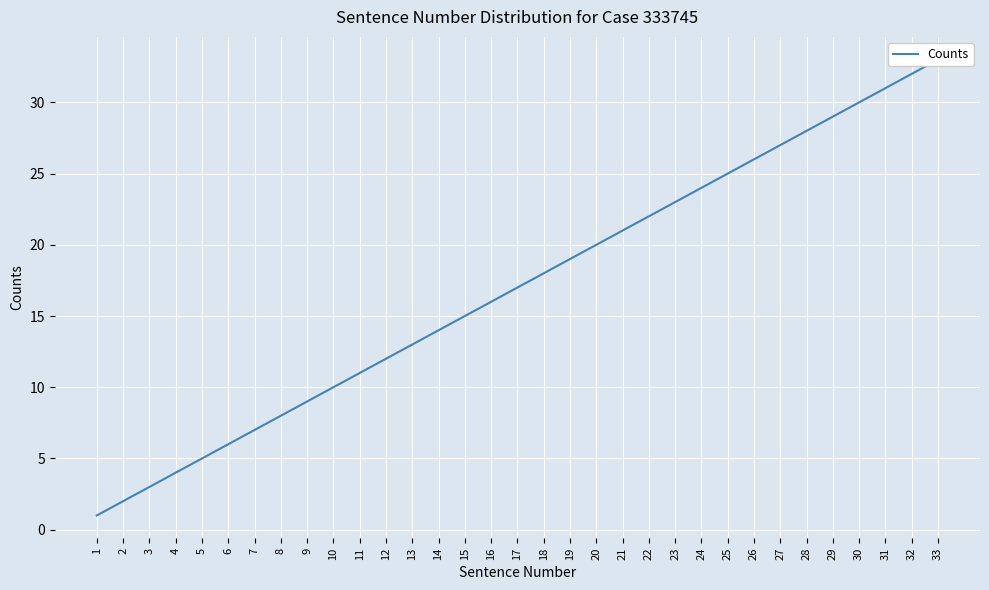

How many data points are above 17?

16